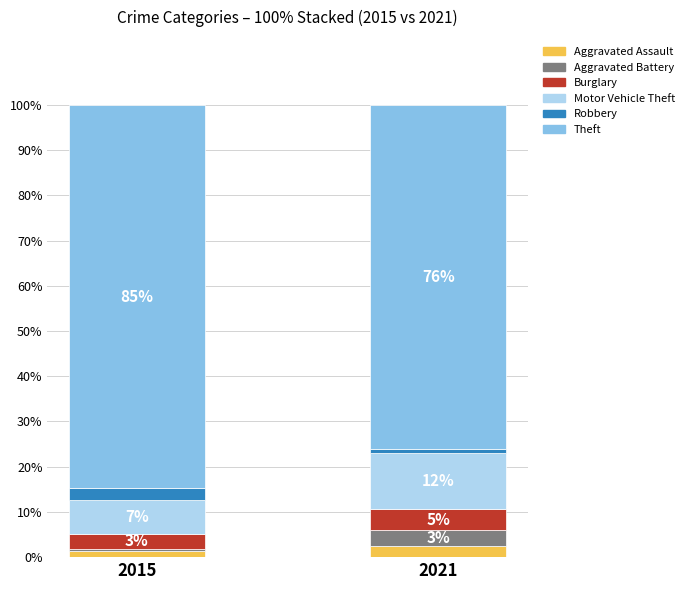

Where does the Aggravated Assault series first go above 2?

2021